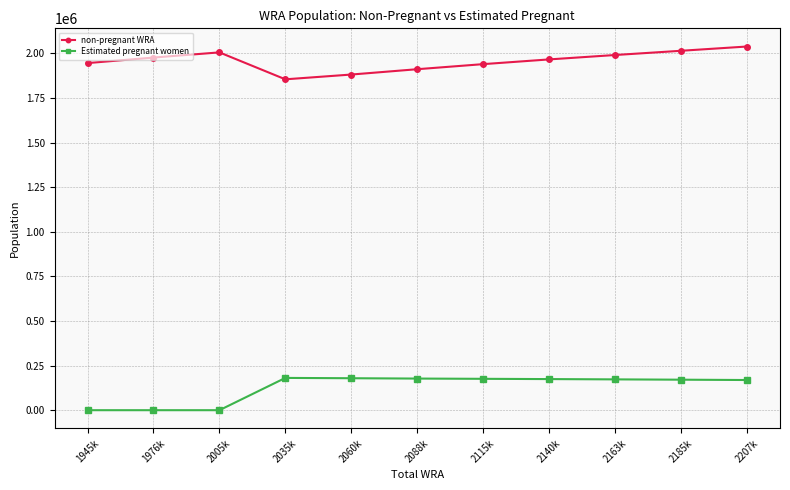

Rank the series by their average value, from highest to lowest.

non-pregnant WRA, Estimated pregnant women